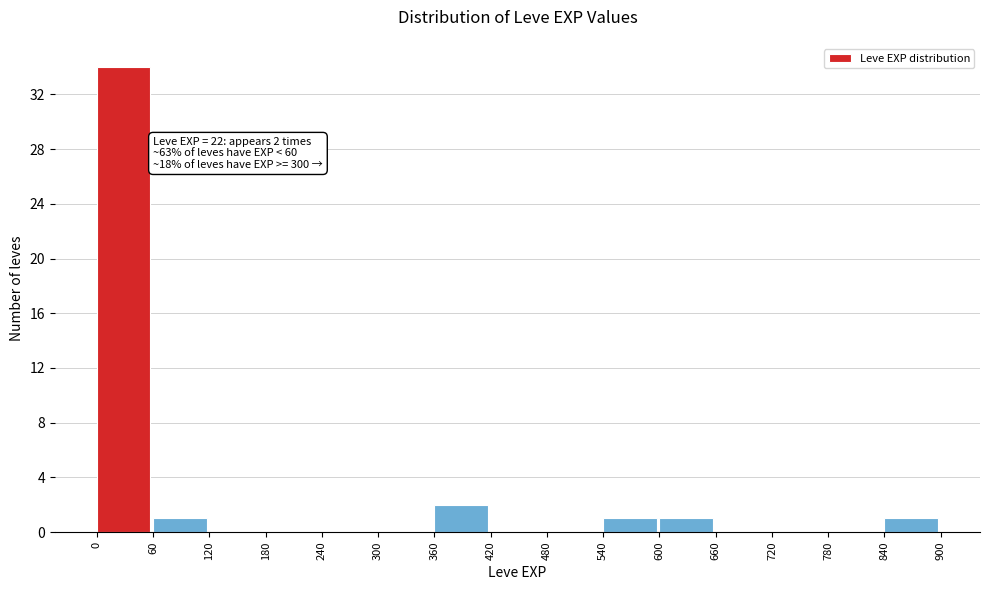

Which range on the x-axis has the tallest bar?

0 to 60